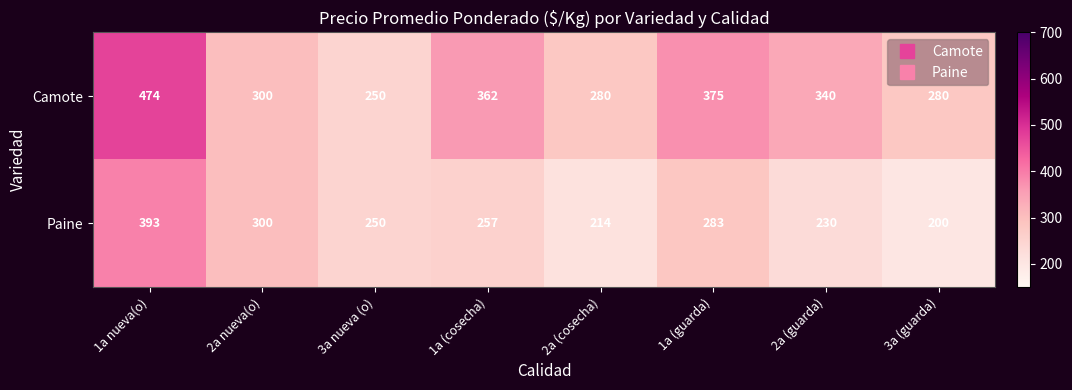

What value does the Paine series have at 1a (cosecha)?

257